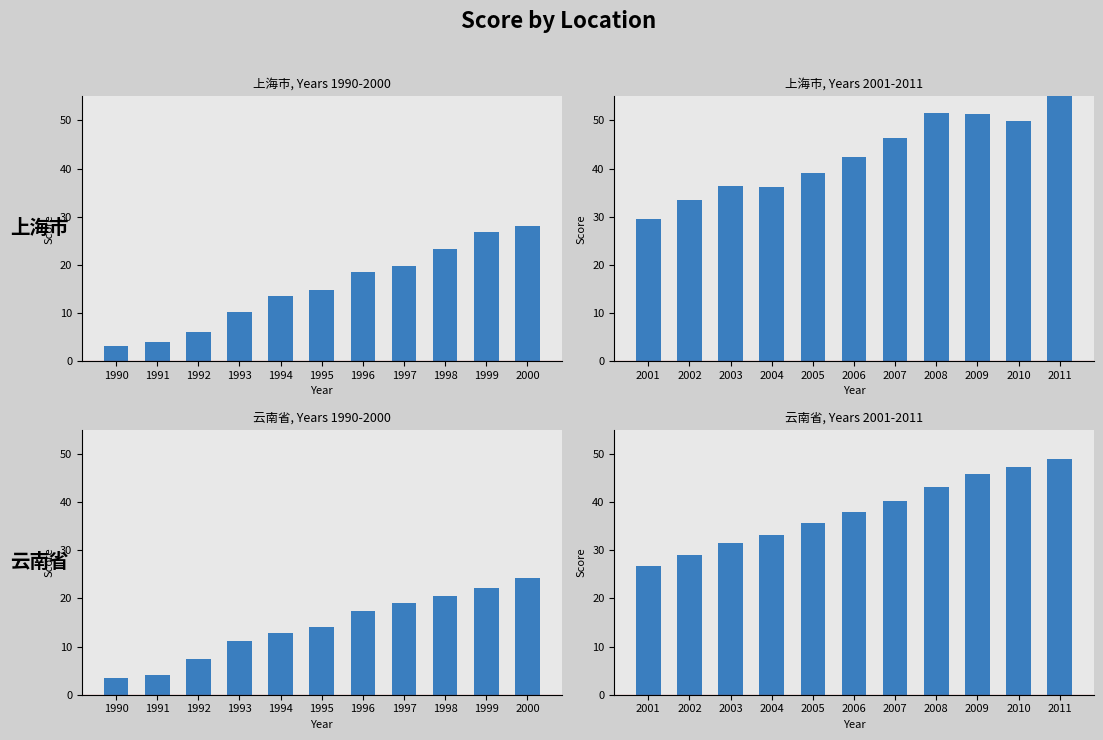

Which series has the largest range (max minus min)?

上海市